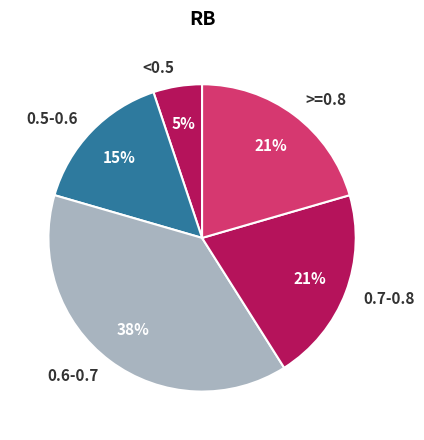

Does any single category account for the majority?

No